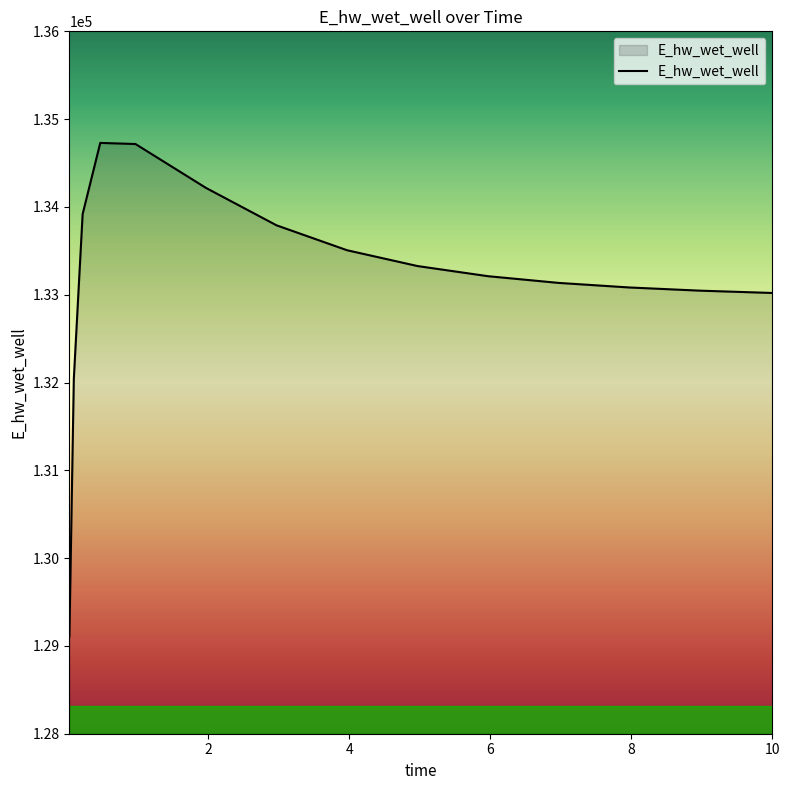

What is the minimum value shown in the chart?

129107.9